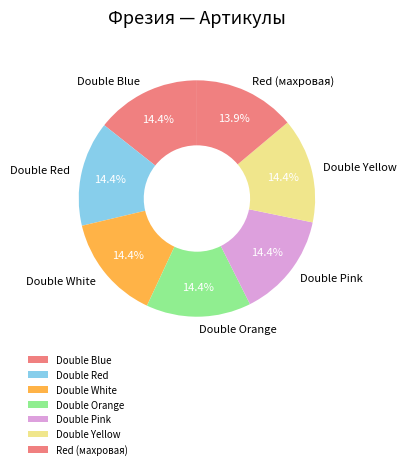

Count the number of slices in the pie.

7